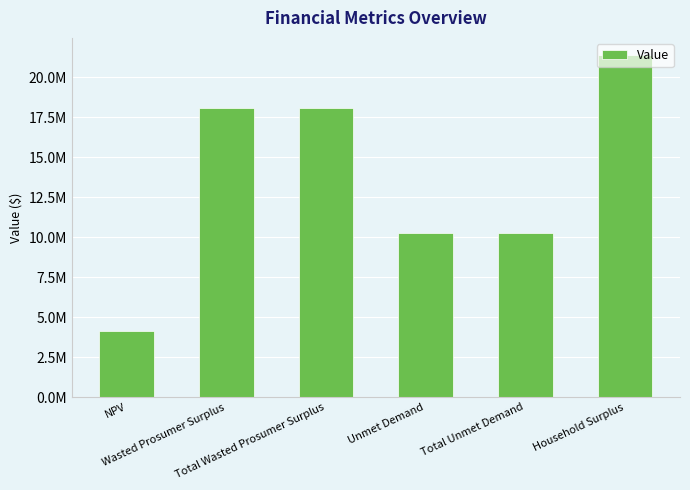

Are the bars horizontal?

No